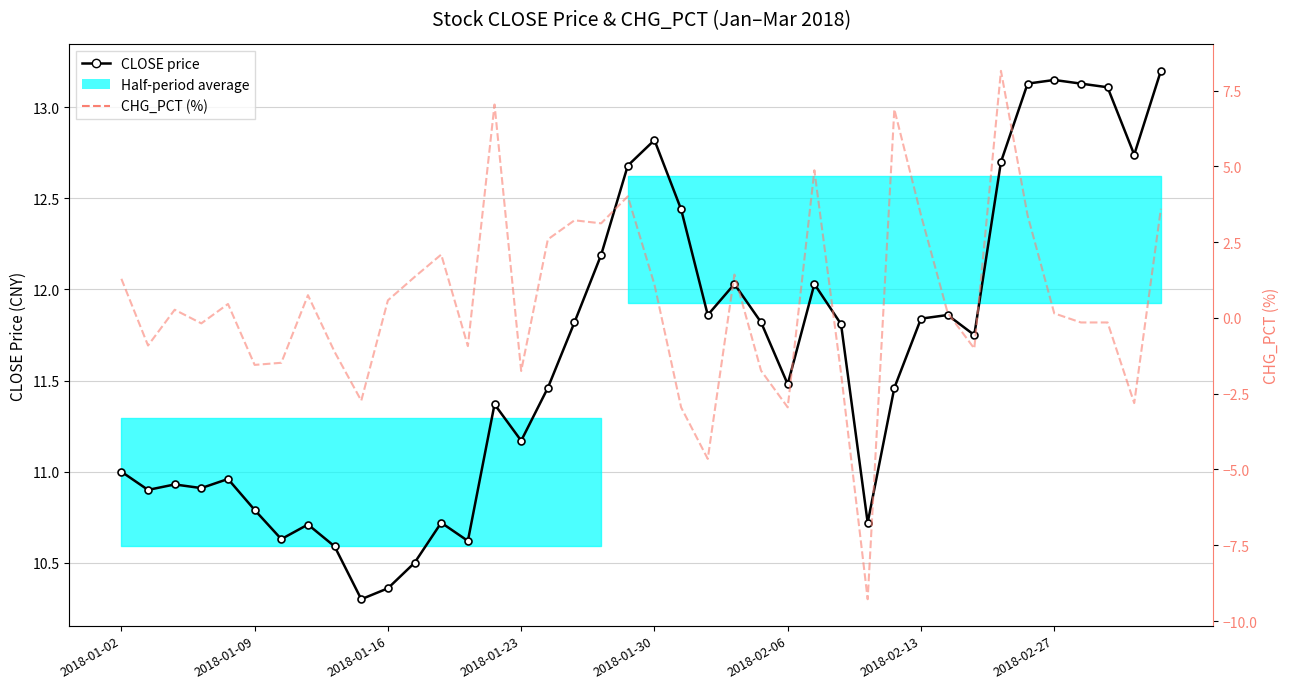

What is the approximate value of CLOSE price at 28?

10.7